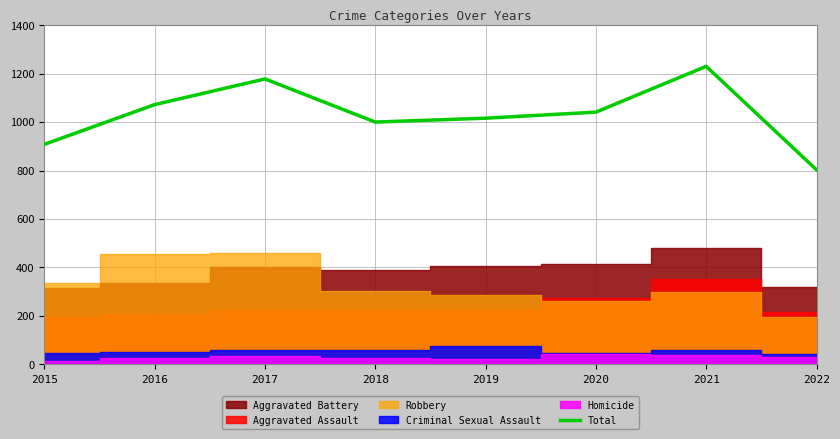

Is it true that the value at 2015 is 1332?

False